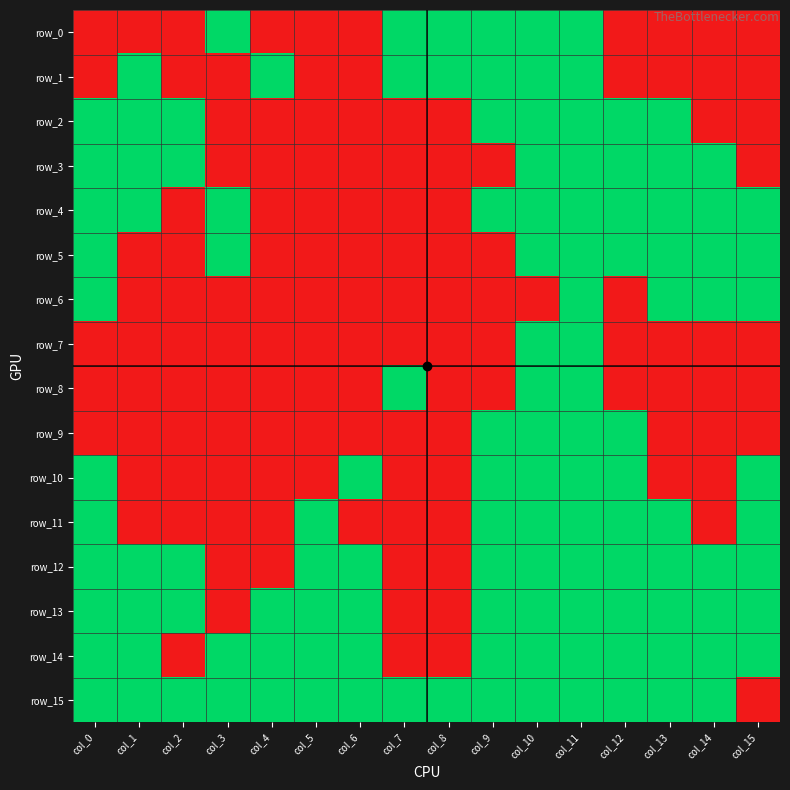

How many series are shown in this chart?

16